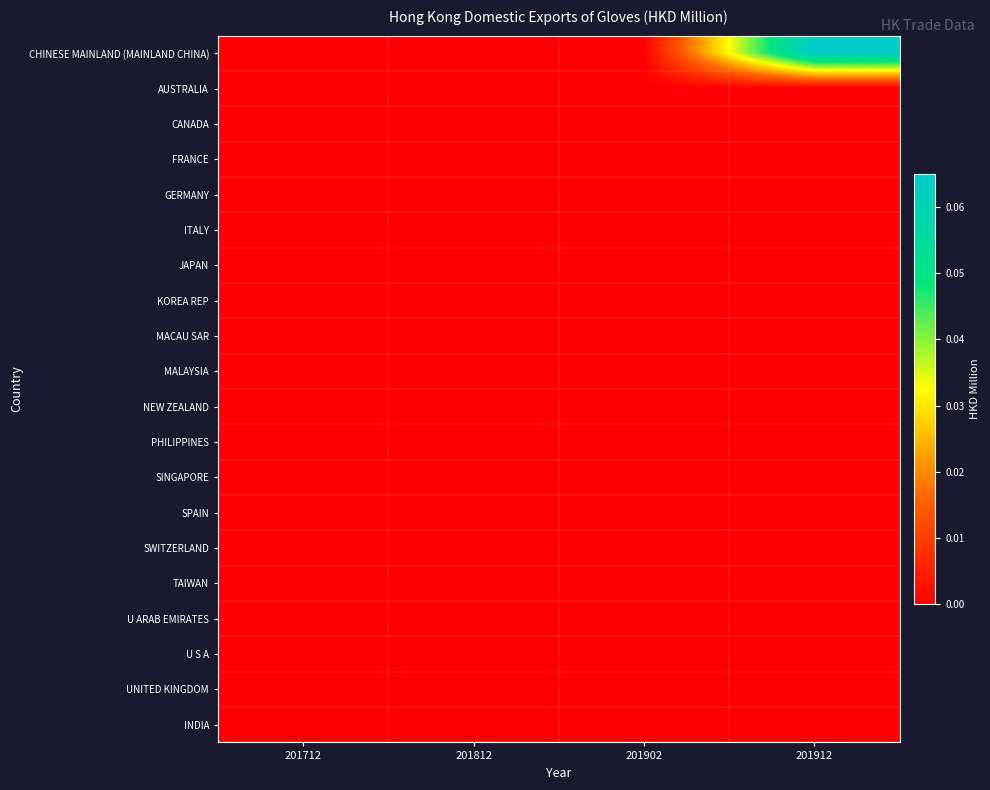

Which series has the widest spread of values?

CHINESE MAINLAND (MAINLAND CHINA)